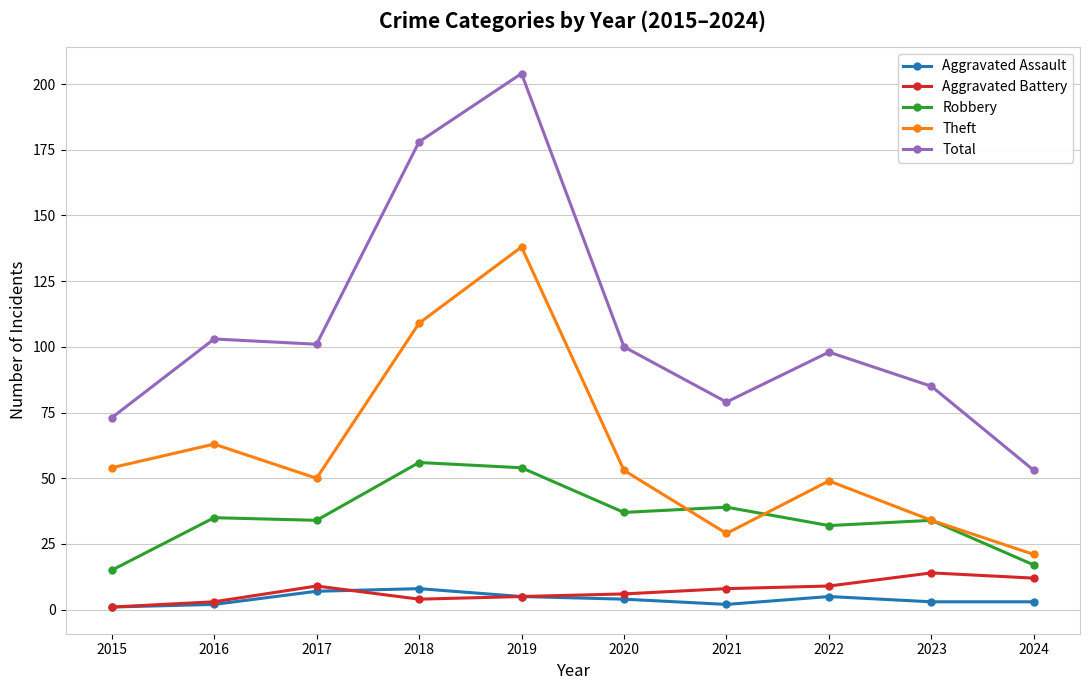

Between 2018 and 2020, which series saw the biggest shift?

Total